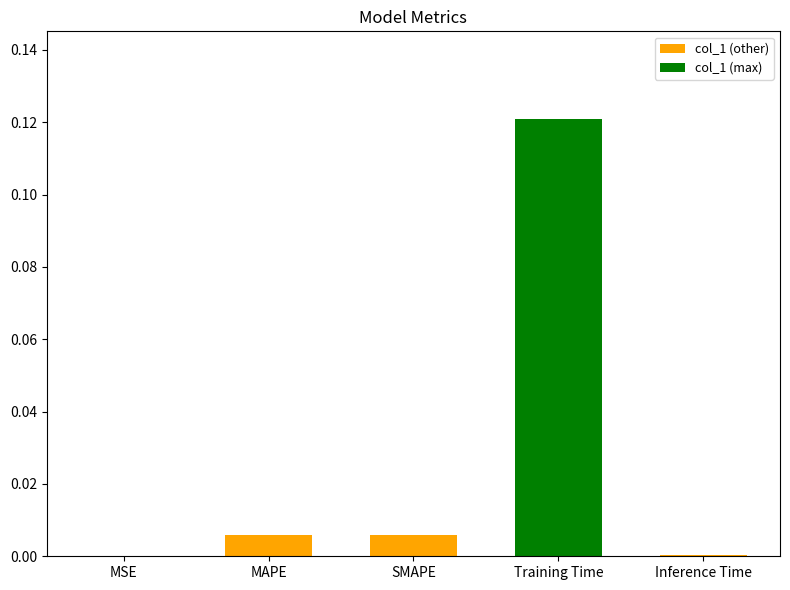

Which category has the highest value across all series?

Training Time